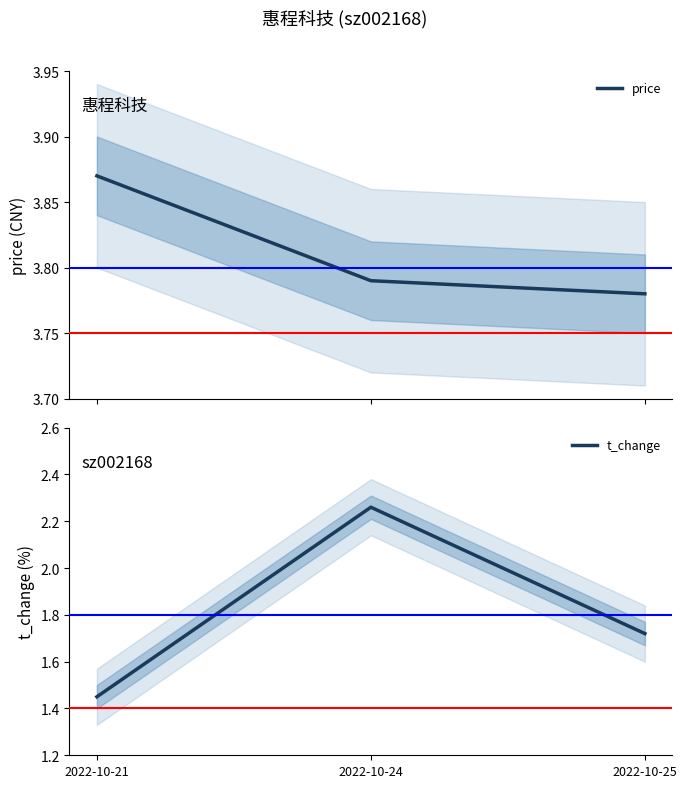

True or false: t_change has a value of 2.5 at 2022-10-25.

False